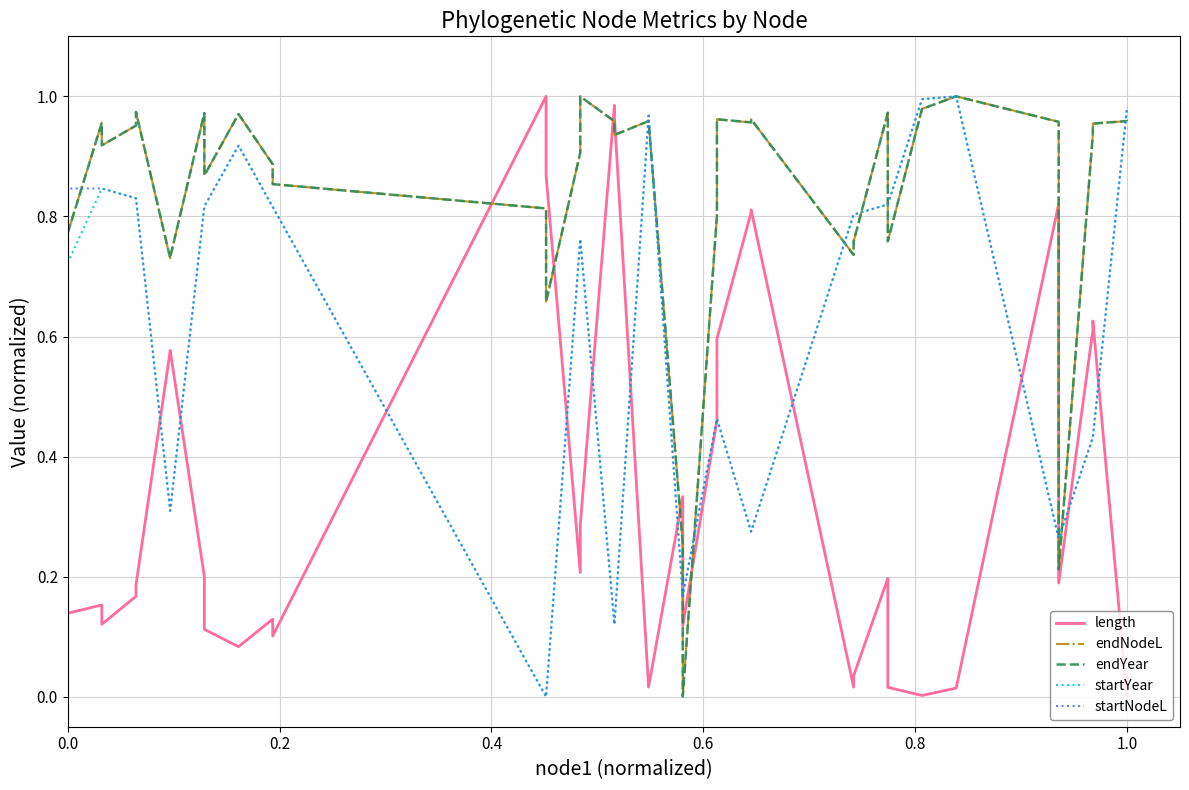

Which series has the largest total across all categories?

endYear